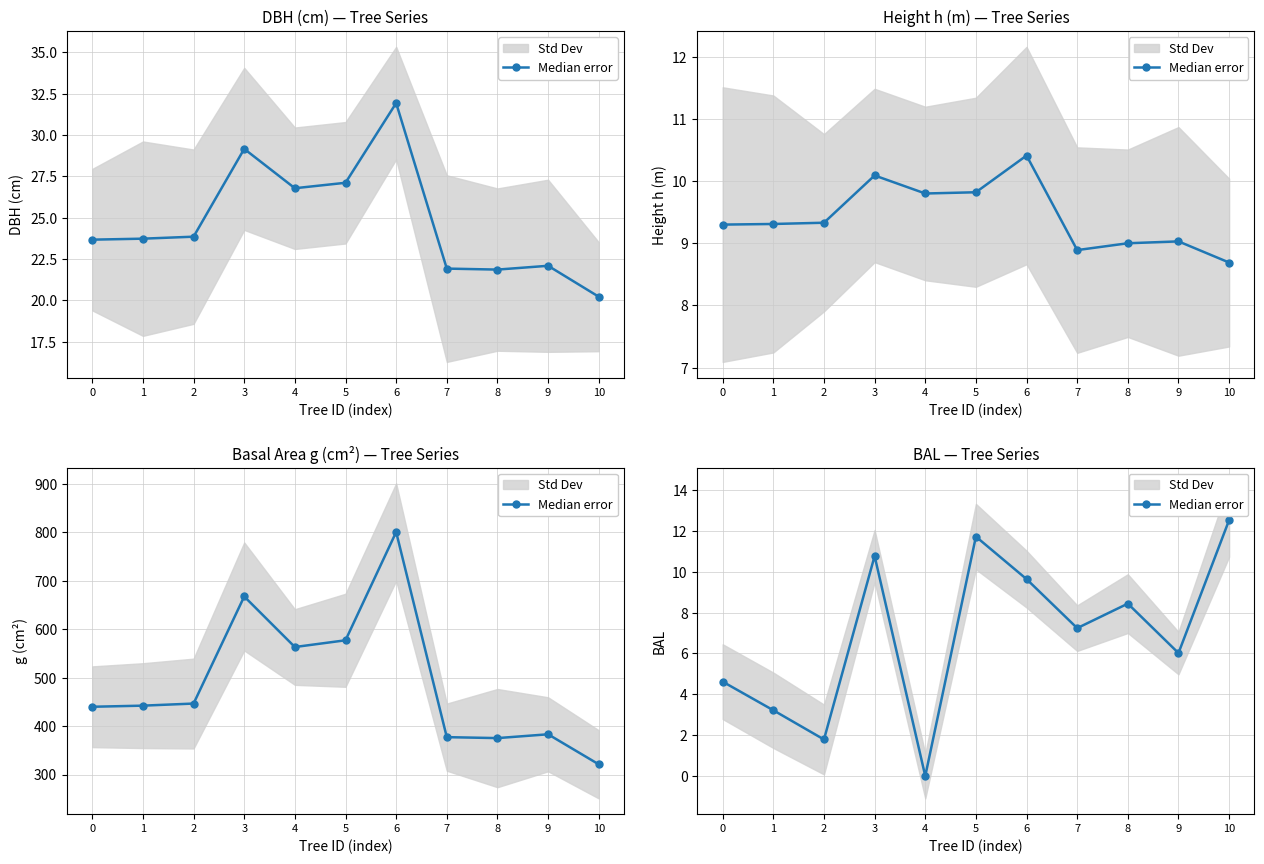

List the labels in order of value, smallest first.

4, 2, 1, 0, 9, 7, 8, 6, 3, 5, 10